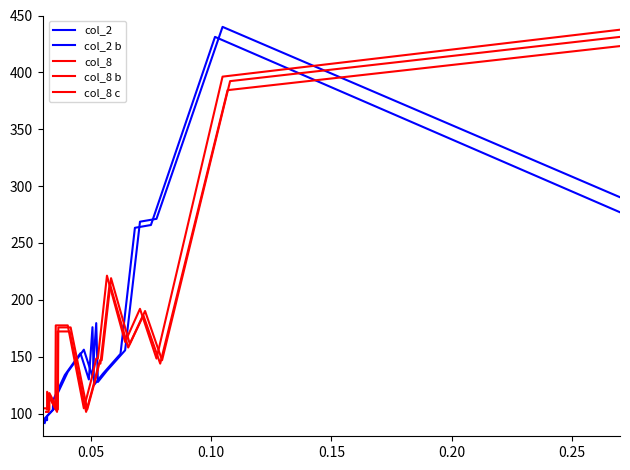

After their last crossing, which series has the higher values: col_2 or col_8?

col_8